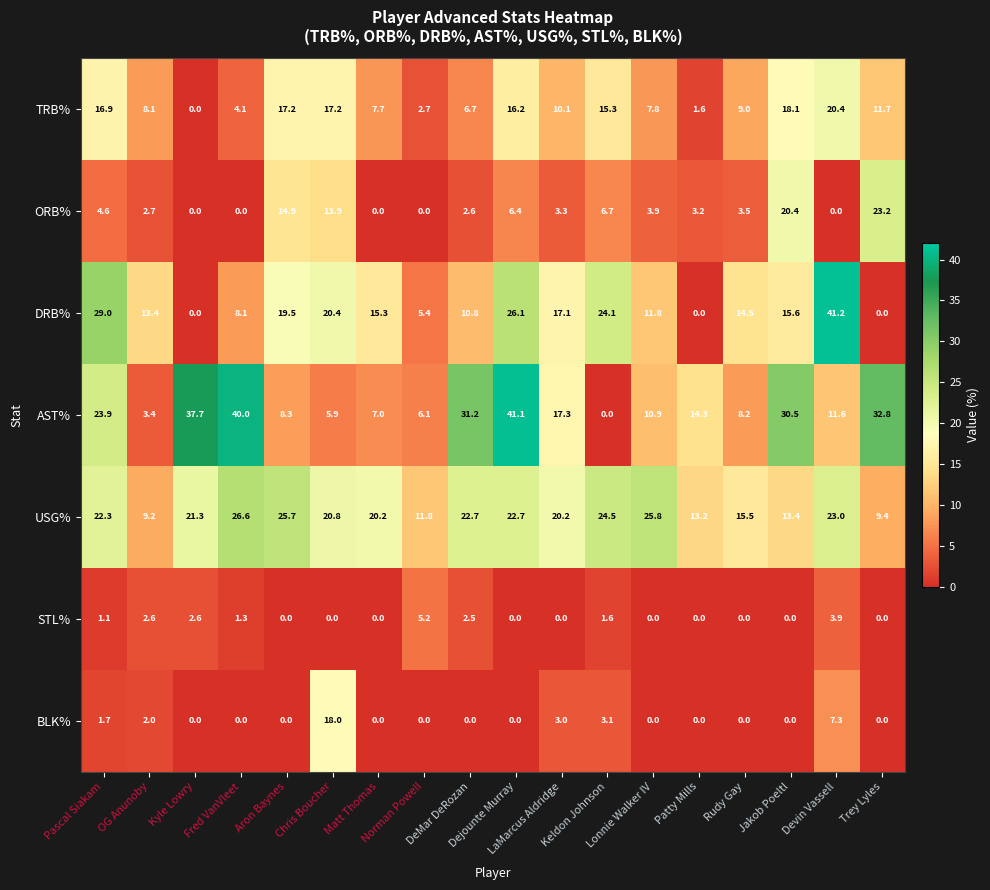

What is the maximum value for ORB%?

23.2